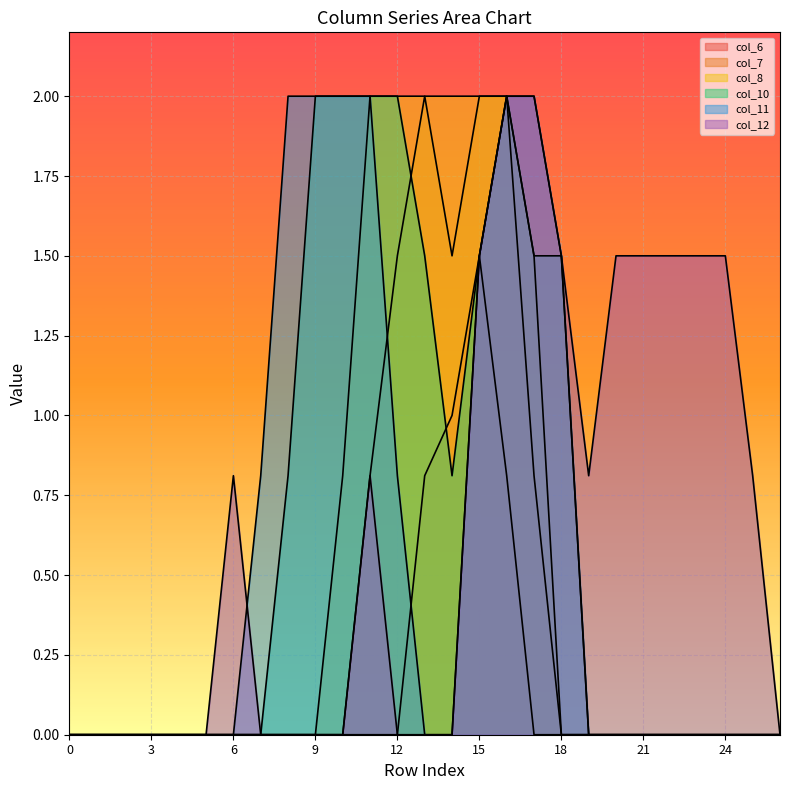

What is the maximum value shown in the chart?

2.0